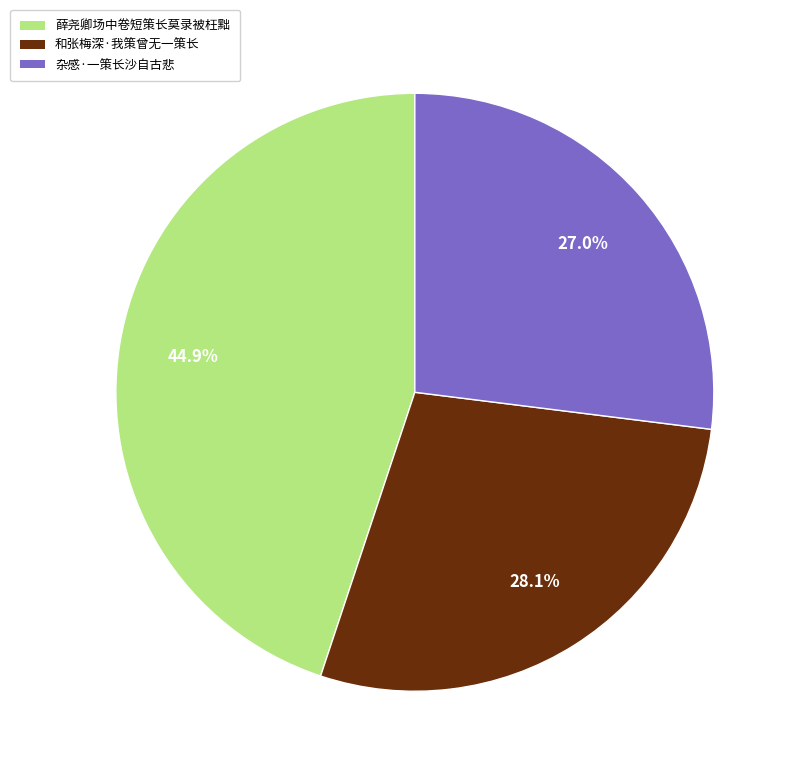

Do 和张梅深·我策曾无一策长 and 薛尧卿场中卷短策长莫录被枉黜 together represent more than half of the pie?

Yes